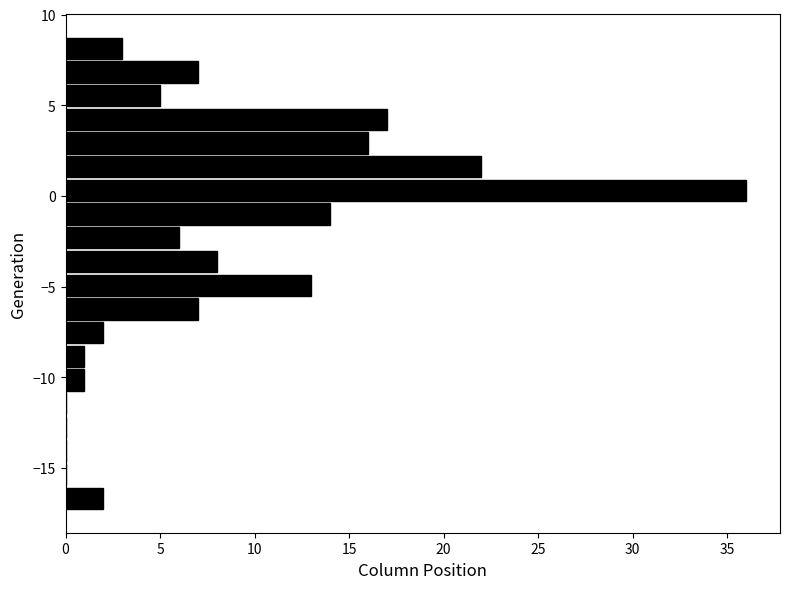

Read against the y-axis, roughly where is the centre of the longest bar?

0.5